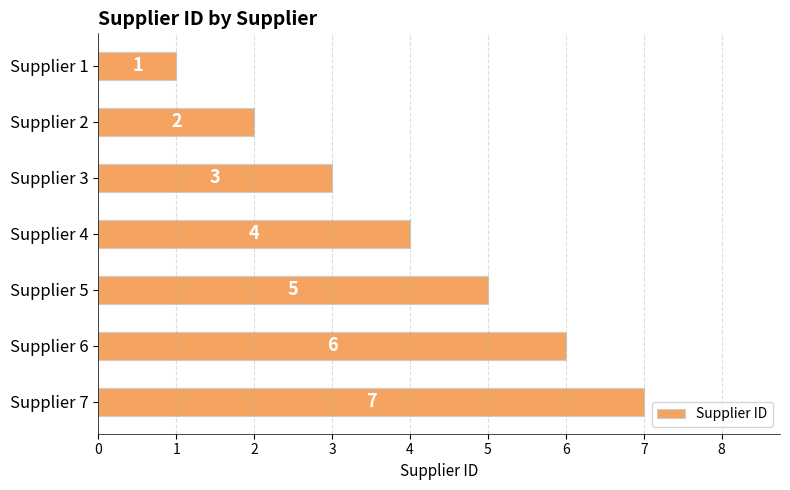

The chart shows a value of 2 at Supplier 4. True or false?

False